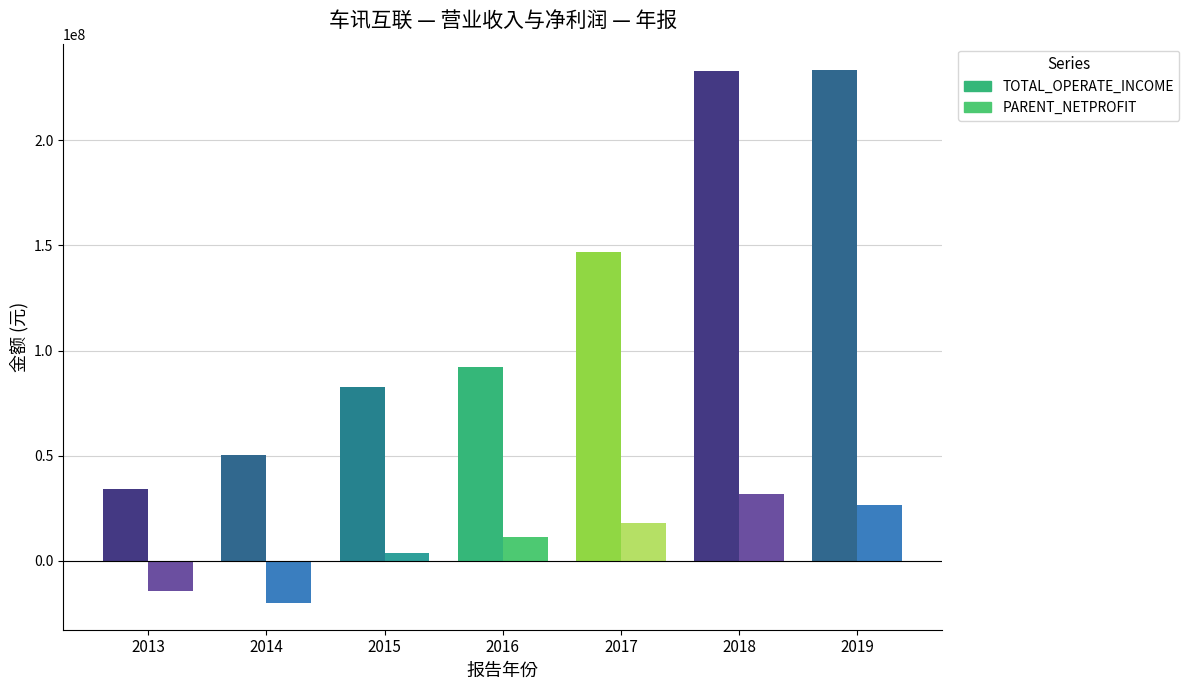

How many negative values does the PARENT_NETPROFIT series have?

2